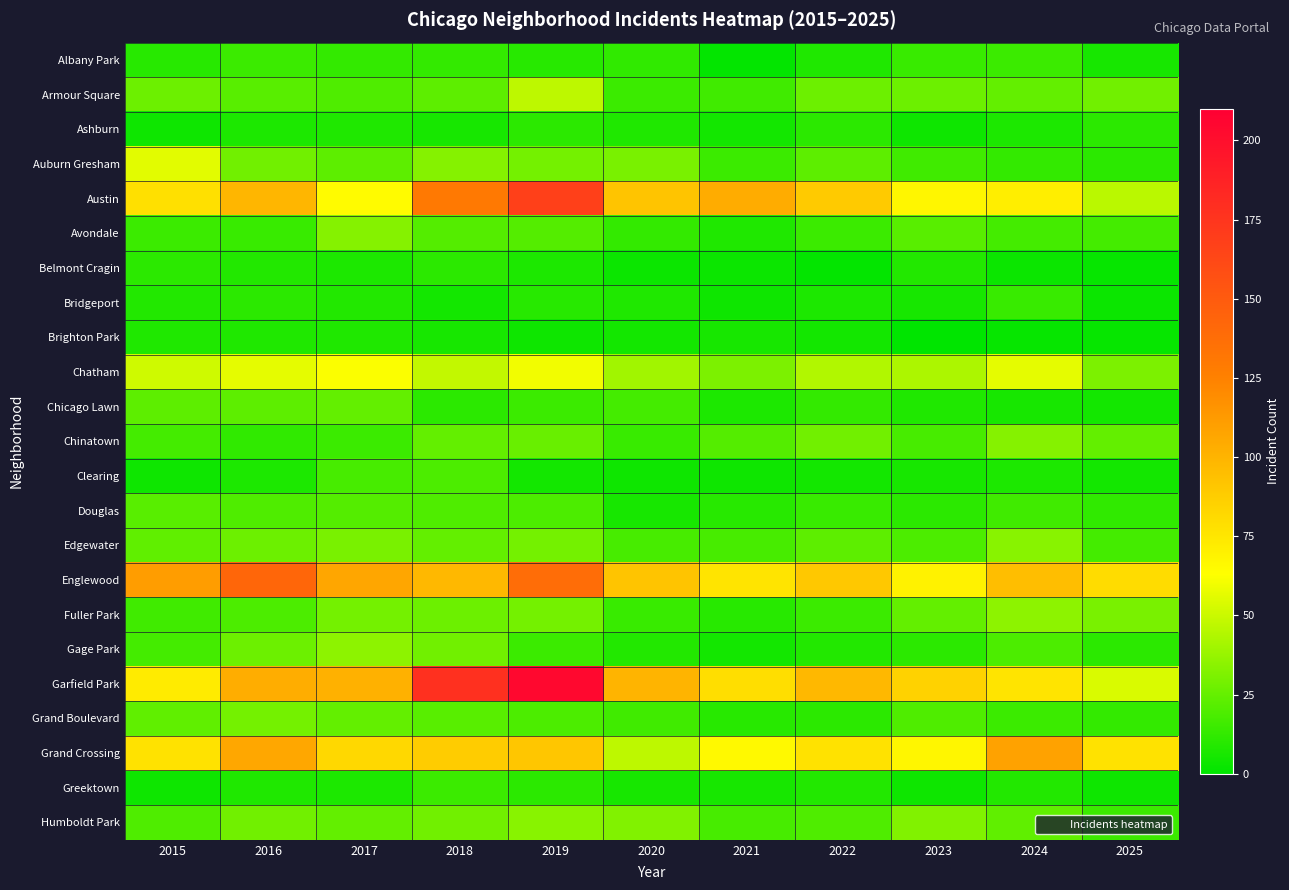

What is the difference between the highest and lowest values at 2024?

107